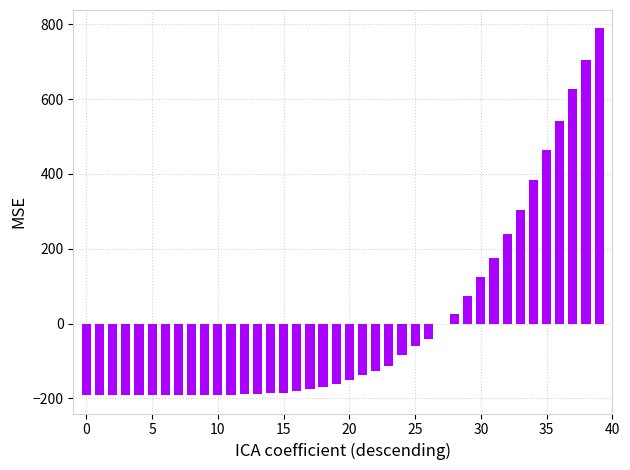

Are the bars horizontal?

No